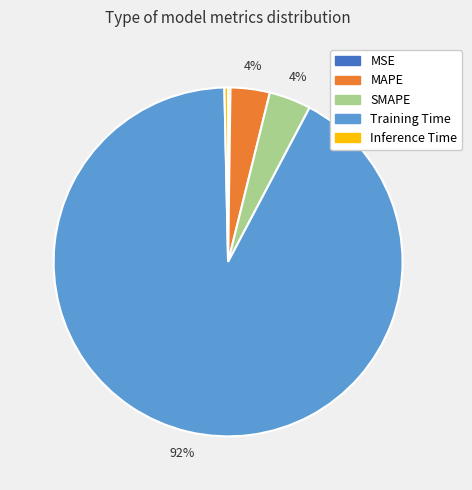

True or false: Training Time accounts for 99% of the total.

False